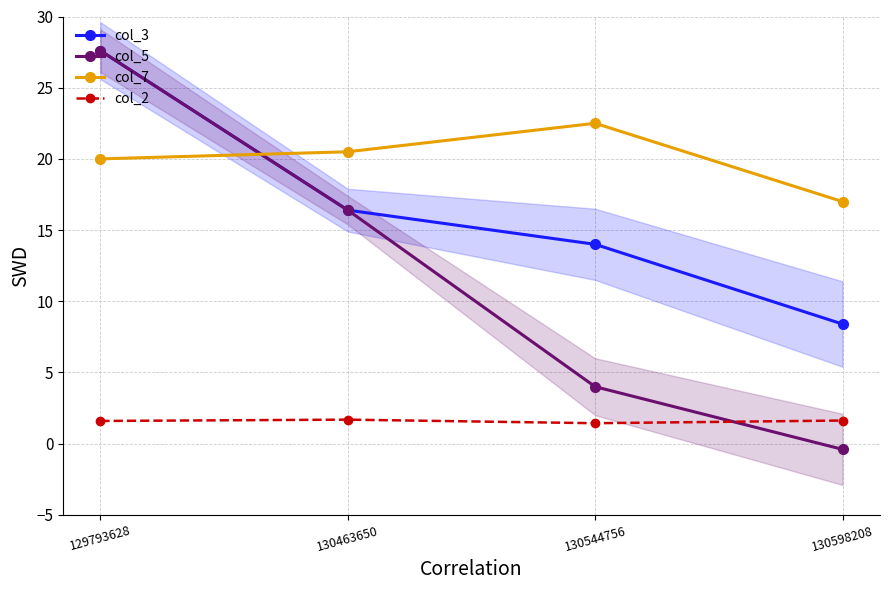

True or false: col_3 and col_7 cross at least once.

True